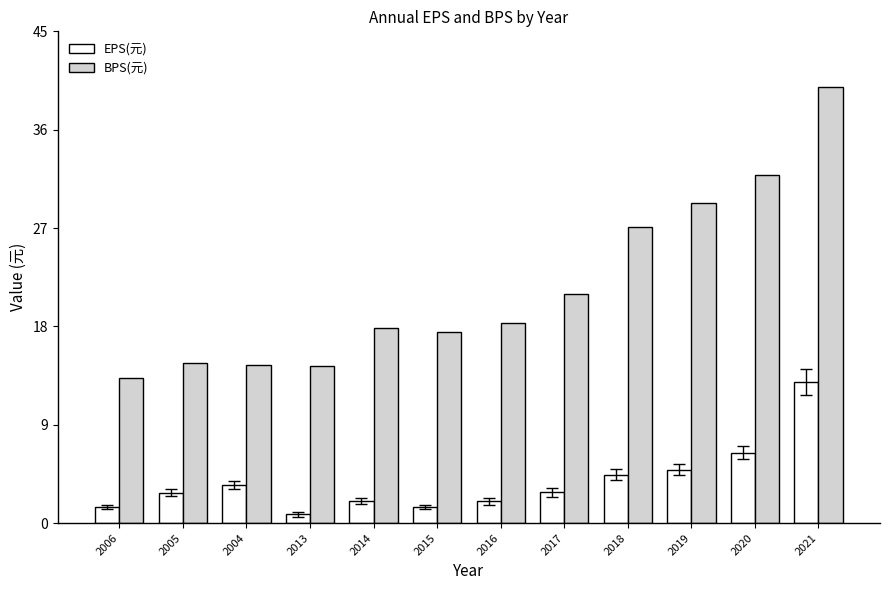

Where is EPS(元) nearest to the value 6?

2020